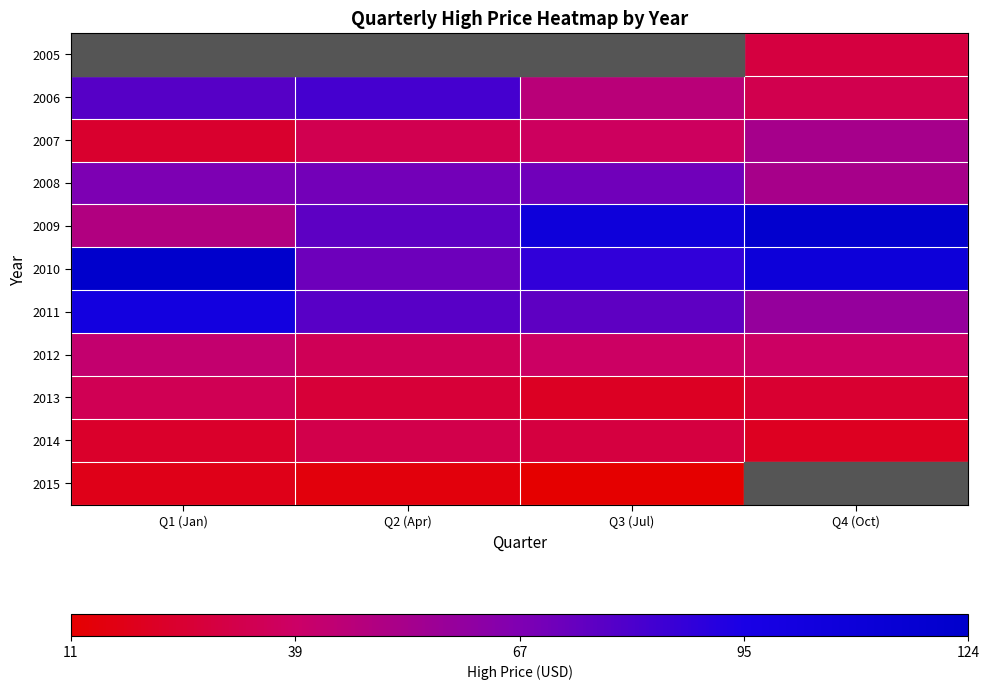

True or false: 2015 has a value of 14.7 at Q2 (Apr).

True